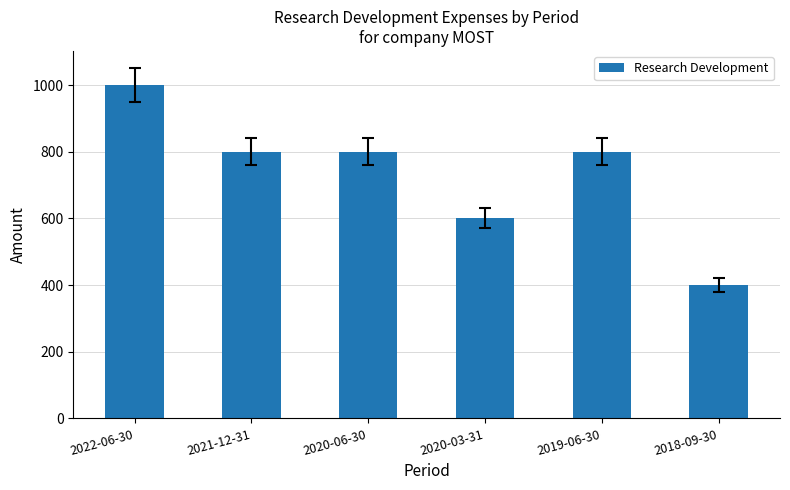

At which category does the chart reach its peak across all series?

2022-06-30